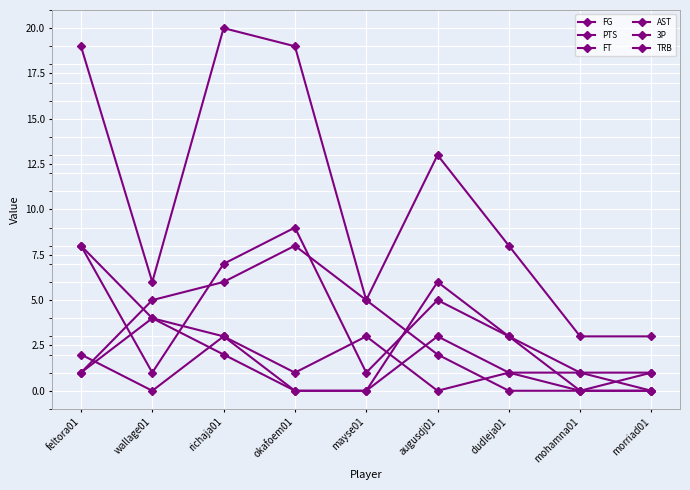

How many distinct data groups are displayed?

6